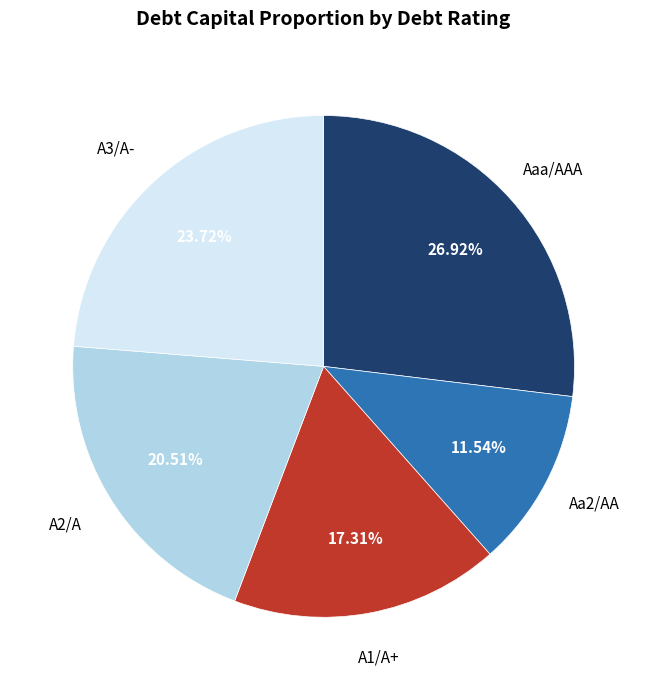

To the nearest percent, what percentage of the pie is A2/A?

21%